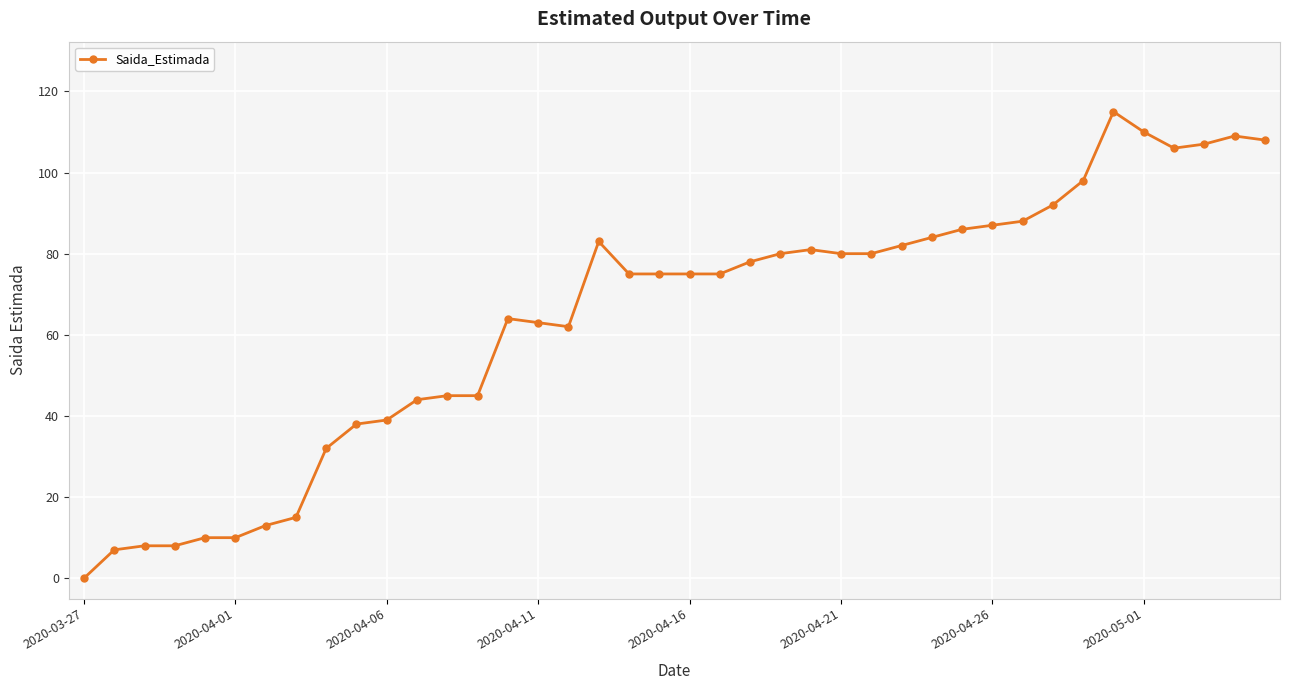

What is the sum of all values?

2557